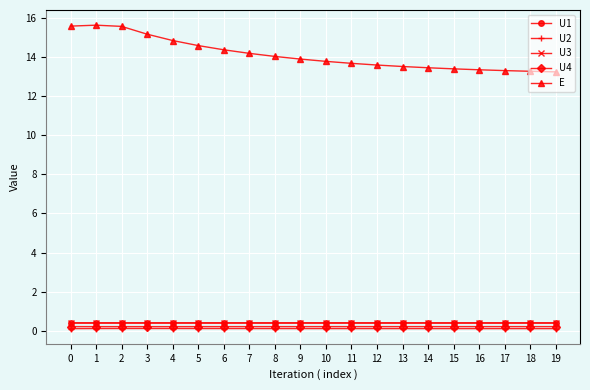

Is it true that U1 equals 0.4 at 6?

True